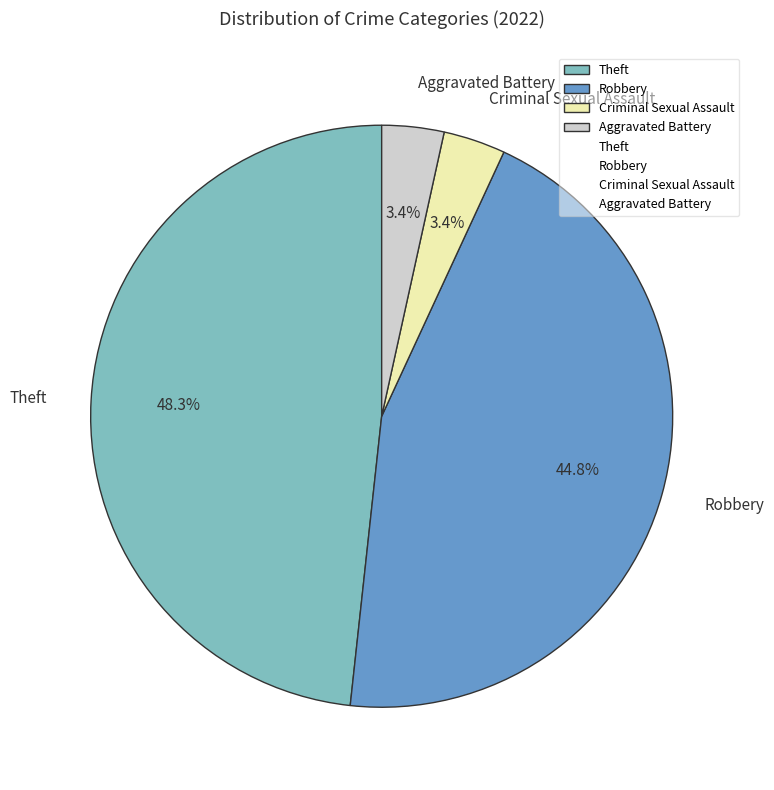

True or false: Theft accounts for 36% of the total.

False